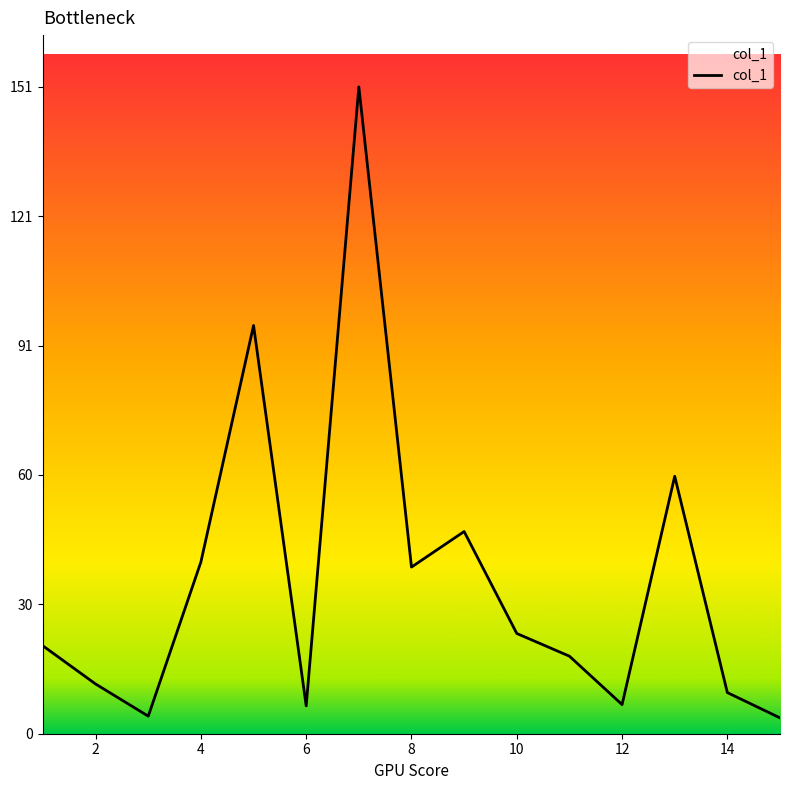

What is the minimum value shown in the chart?

3.7